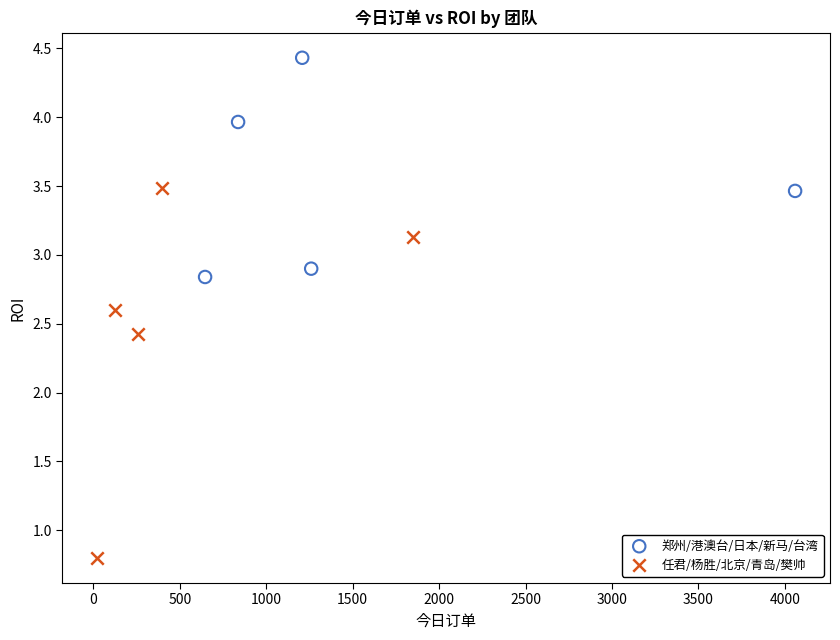

Which series reaches the maximum Y coordinate?

郑州/港澳台/日本/新马/台湾